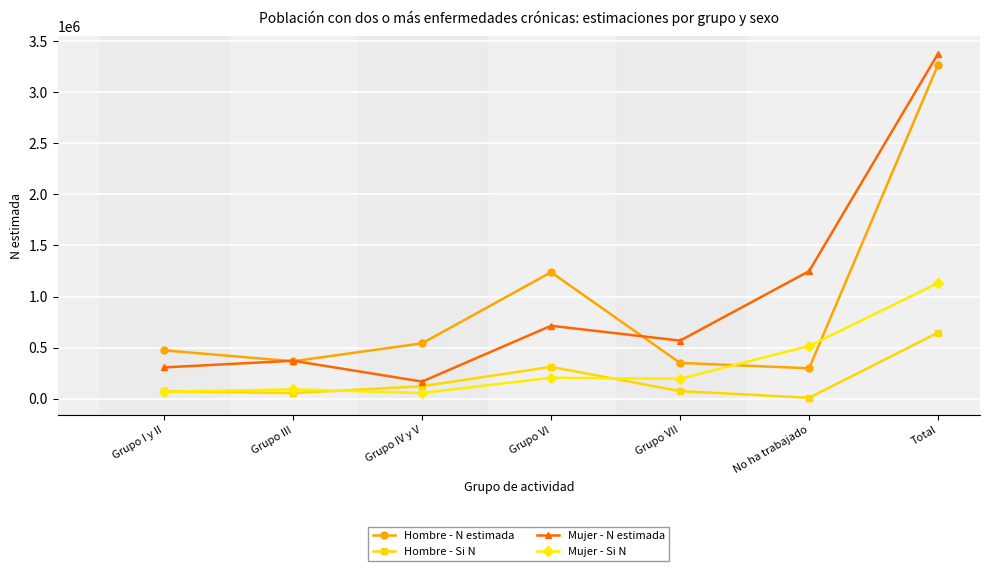

True or false: Hombre - Si N has more than 1 points higher than both neighbors.

False